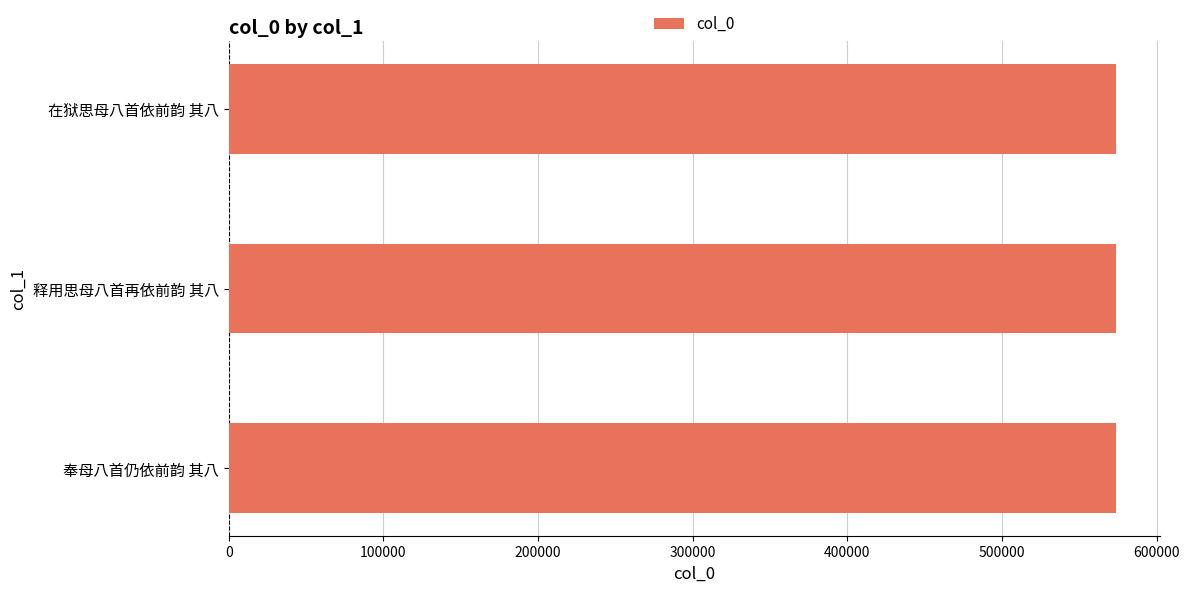

The chart shows a value of 868451 at 奉母八首仍依前韵 其八. True or false?

False